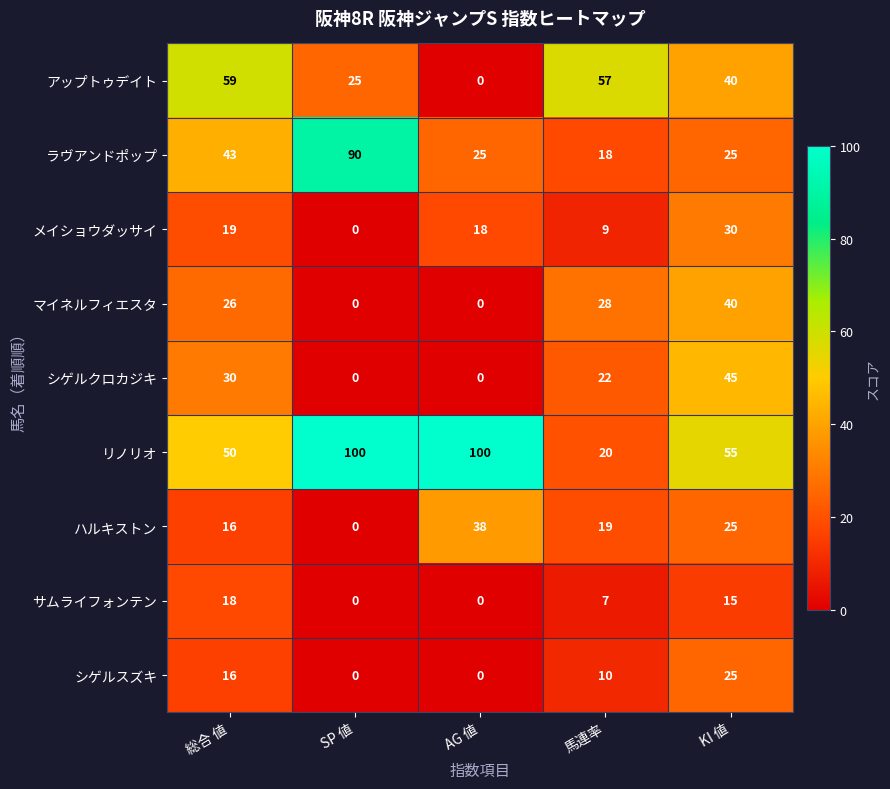

Which series changed the most between SP 値 and AG 値?

ラヴアンドポップ